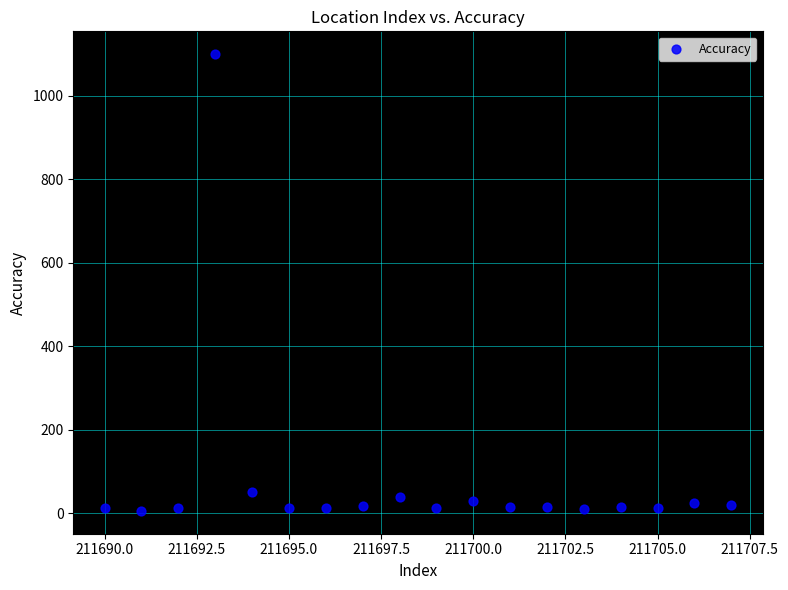

What is the range of Y values (max minus min)?

1094.6